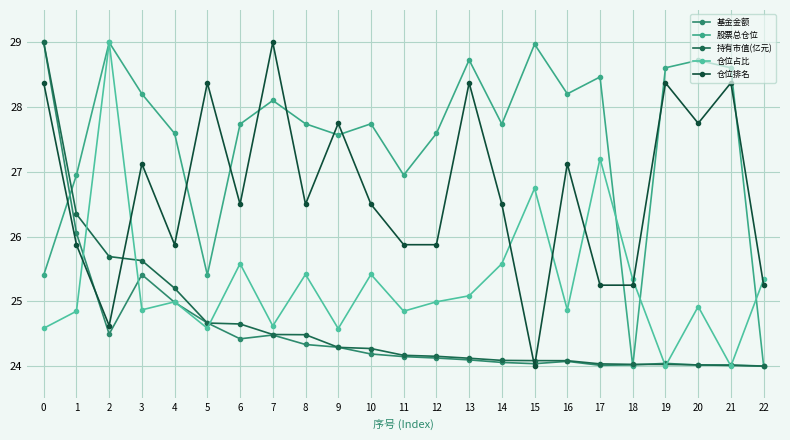

What is the minimum value for 仓位占比?

24.0